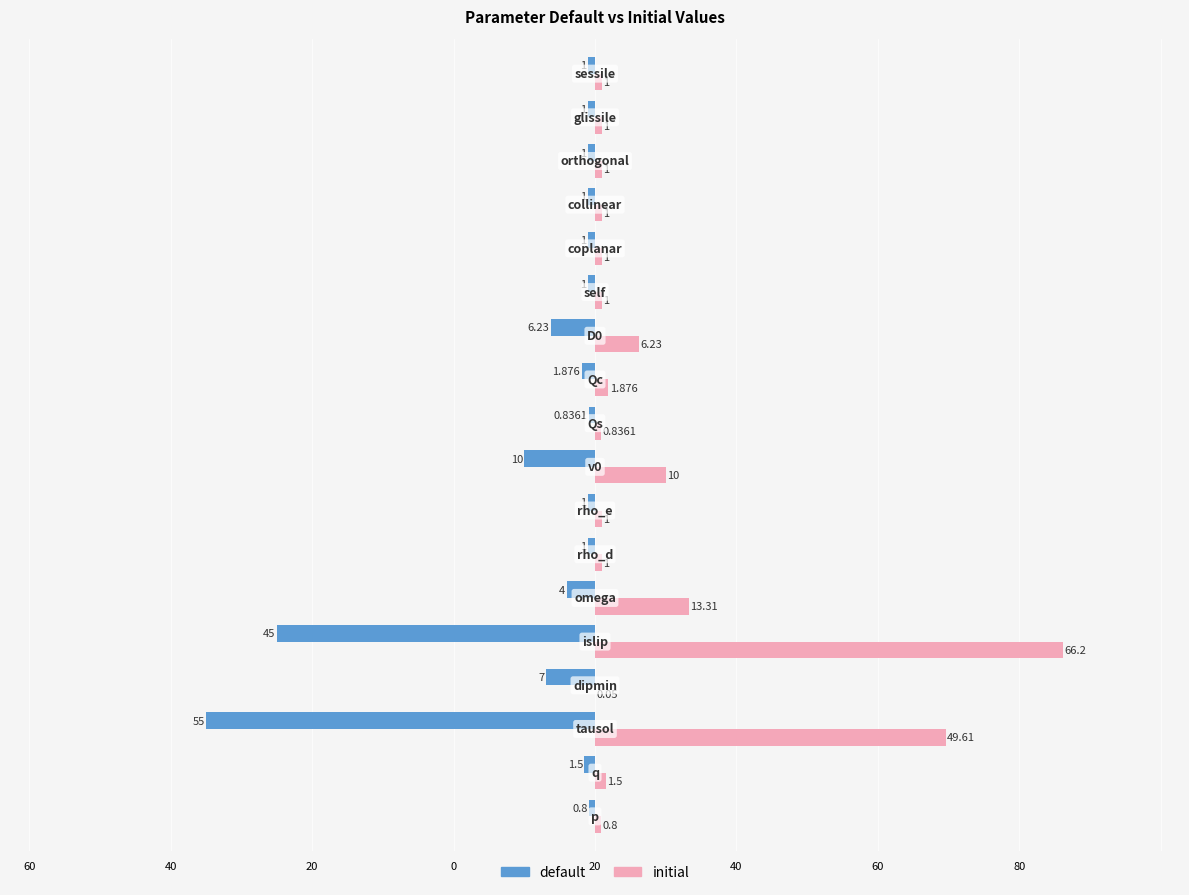

What are all the series names shown in the legend?

default, initial